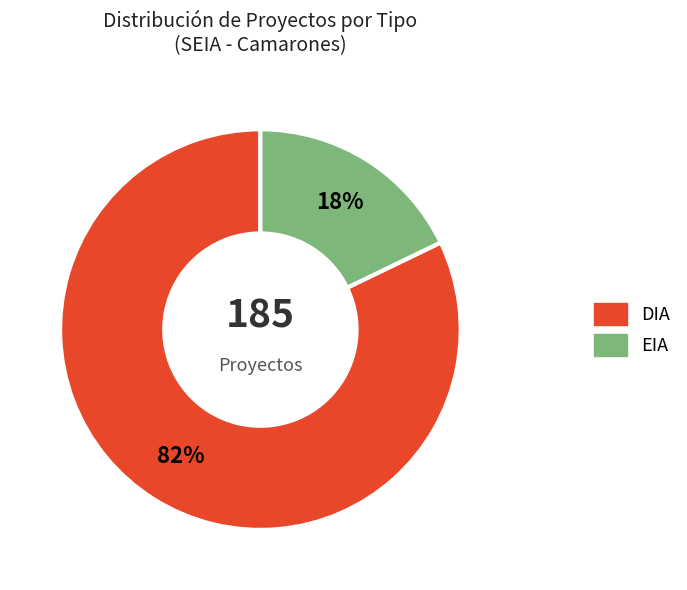

Approximately how many times larger is the value at EIA compared to DIA?

0.2